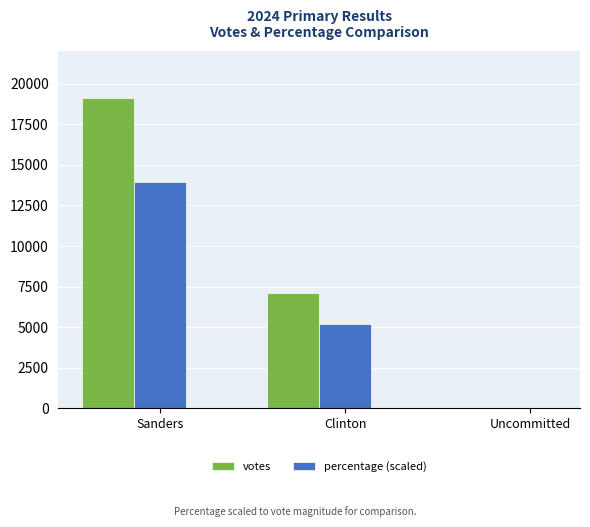

What is the sum of all percentage (scaled) values?

19135.0